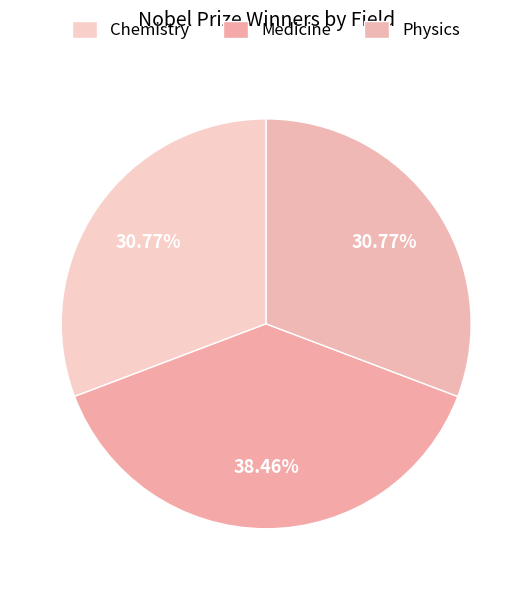

Count the number of slices in the pie.

3